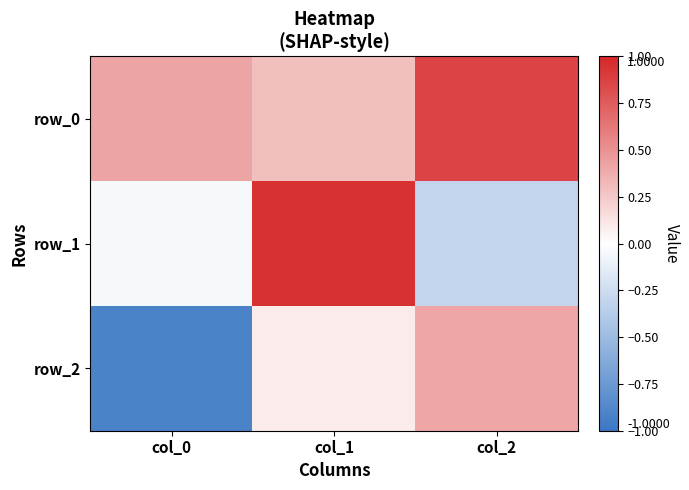

Rank the series by their average value, from lowest to highest.

row_2, row_1, row_0